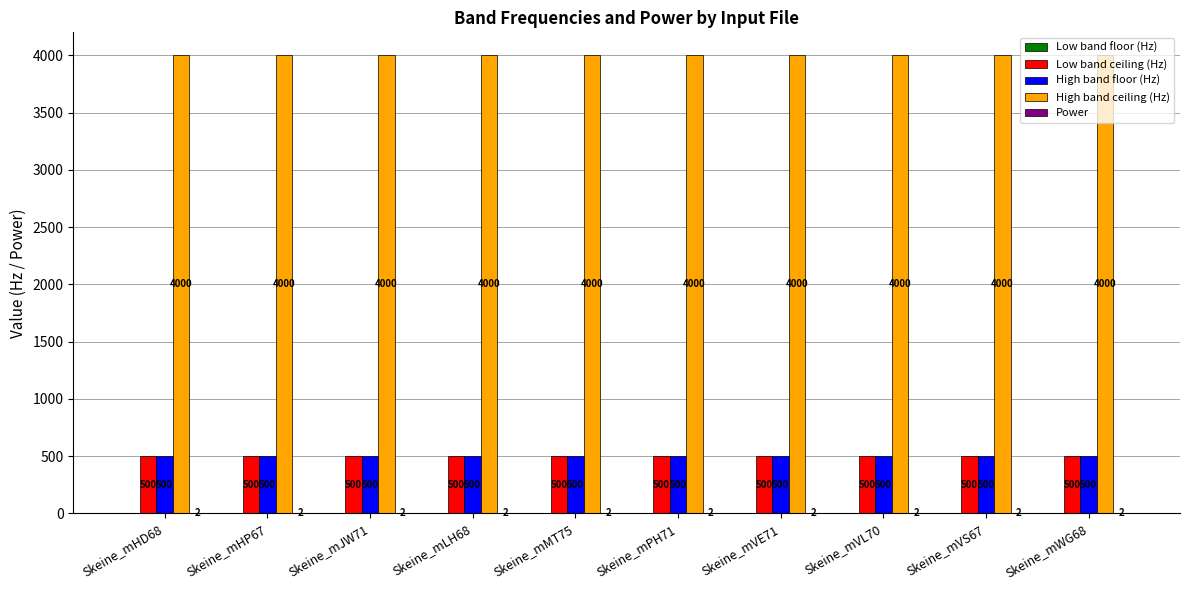

What is the spread (max minus min) of values at Skeine_mLH68?

3998